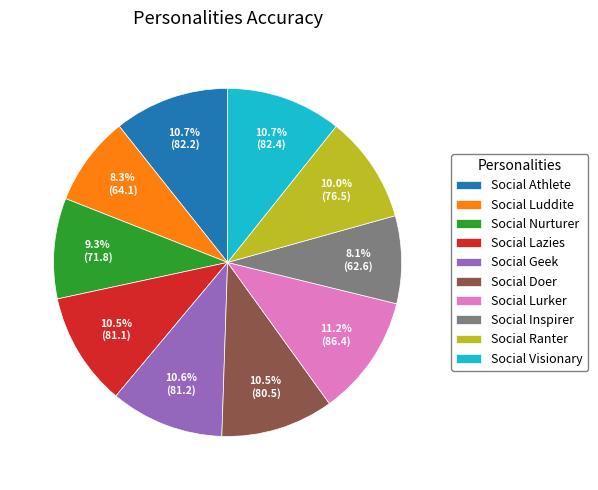

Is Social Visionary the majority of the pie?

No